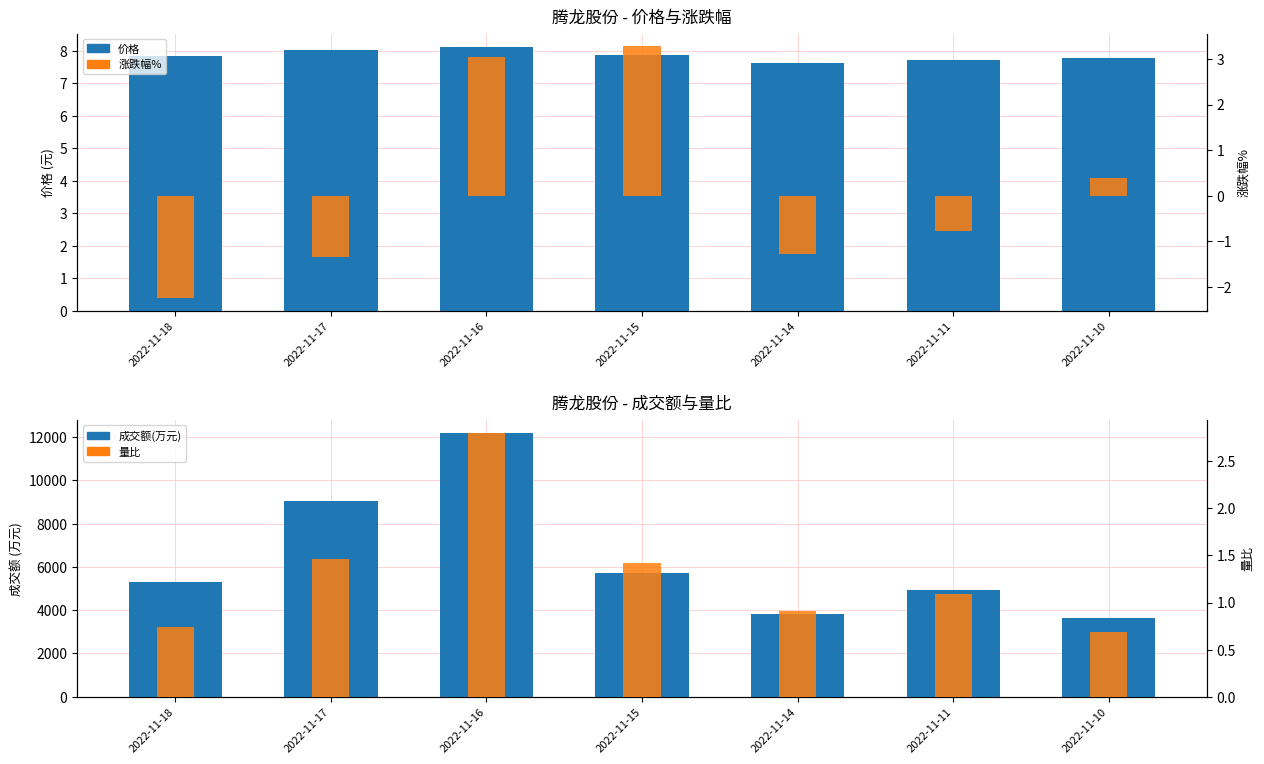

What is the sum of the 价格 values at 2022-11-14 and 2022-11-15?

15.5